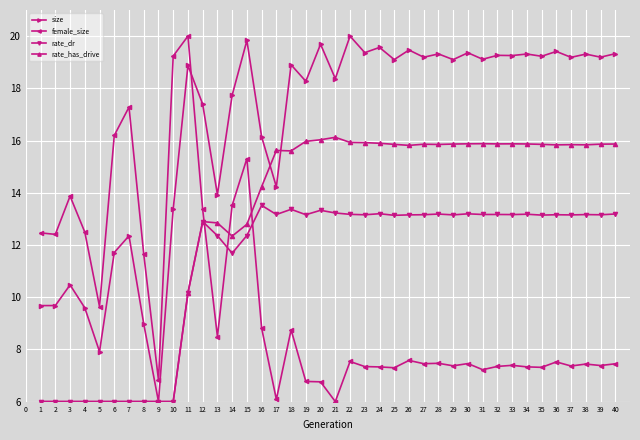

True or false: size has more than 2 interior local peaks.

True